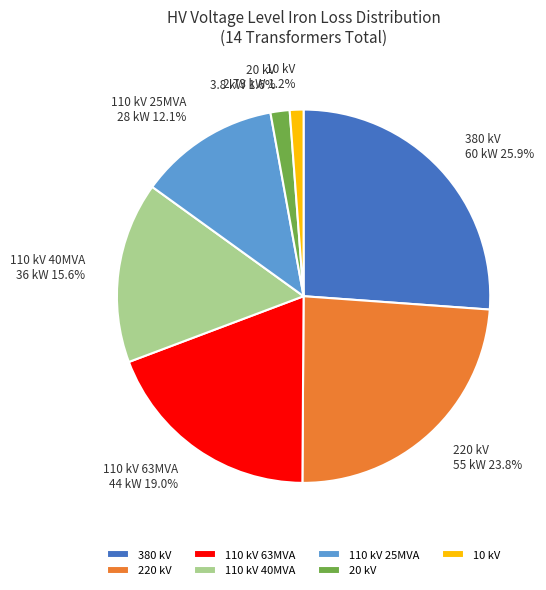

Count the number of slices in the pie.

7